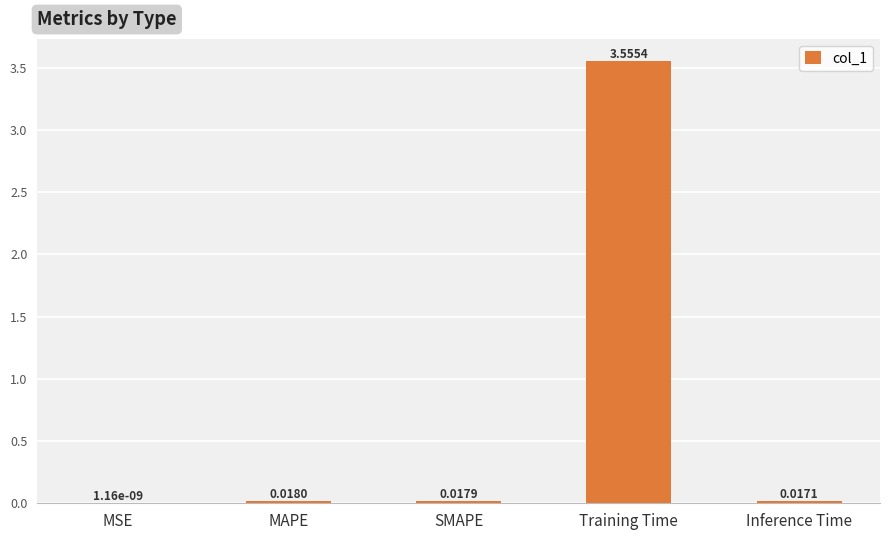

Which has a higher value, MSE or Training Time?

Training Time